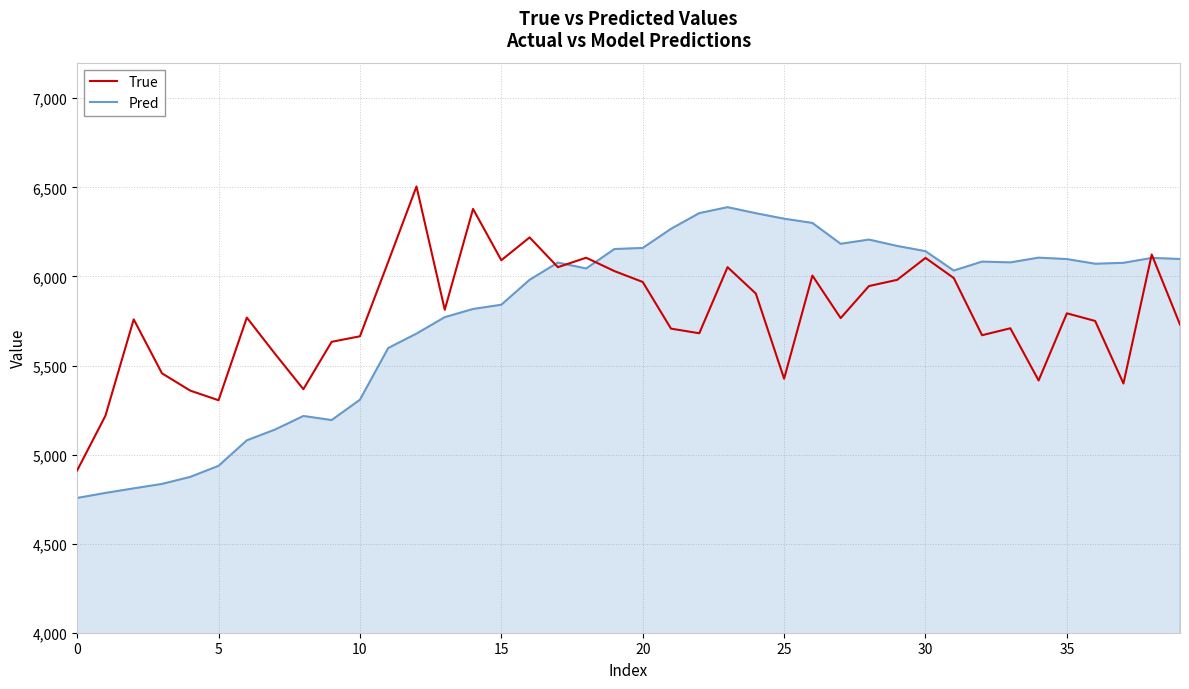

What is the smallest value displayed?

4756.4